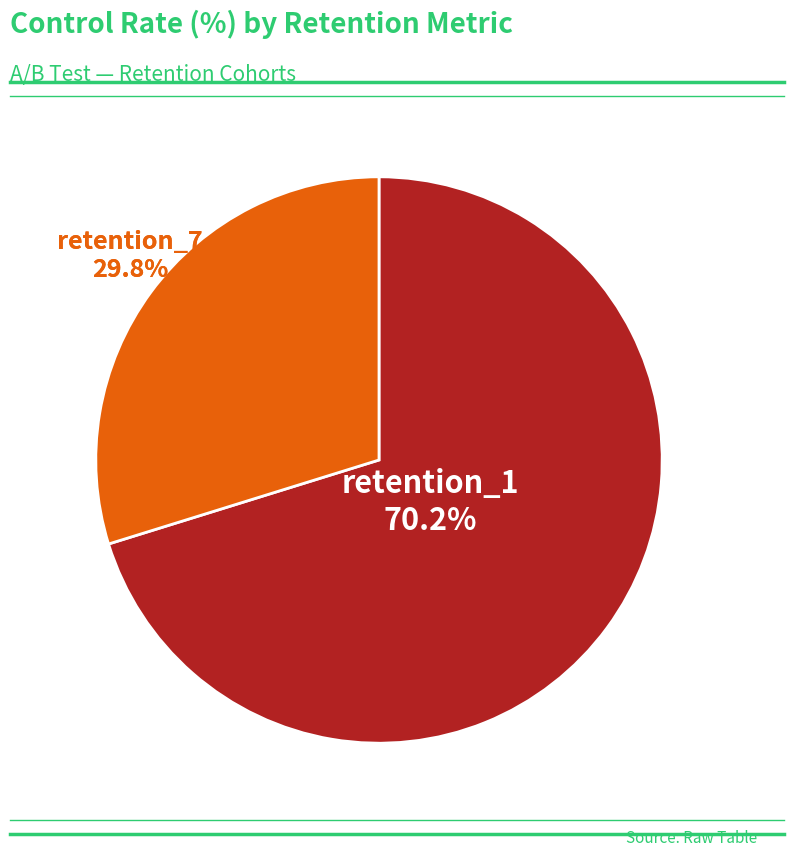

What is the largest slice in the pie chart?

retention_1